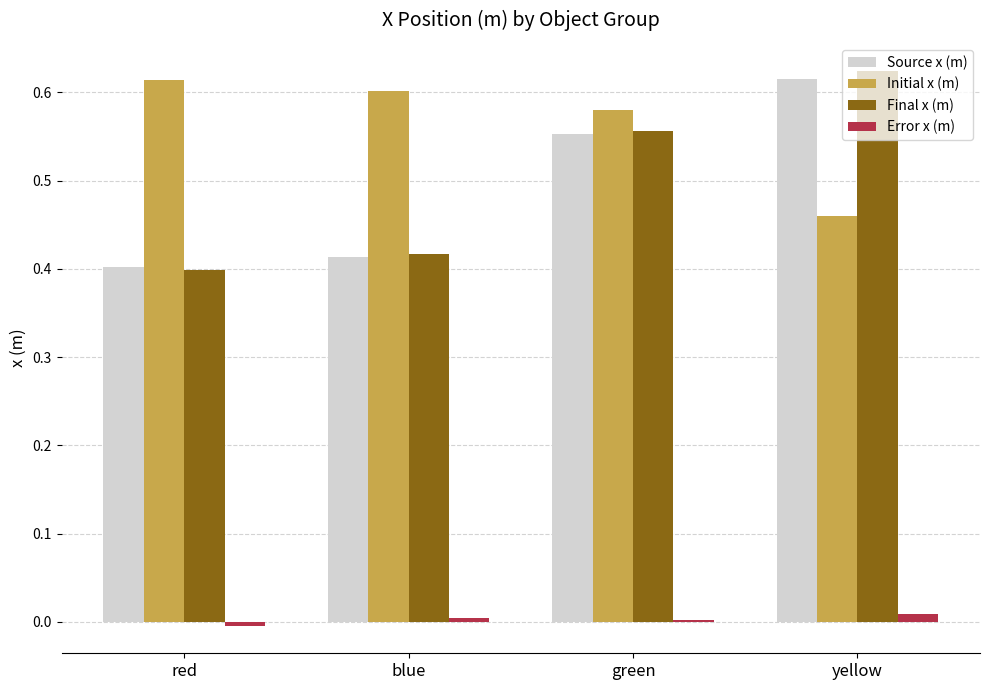

The Final x (m) series shows 0.6 at yellow. True or false?

True